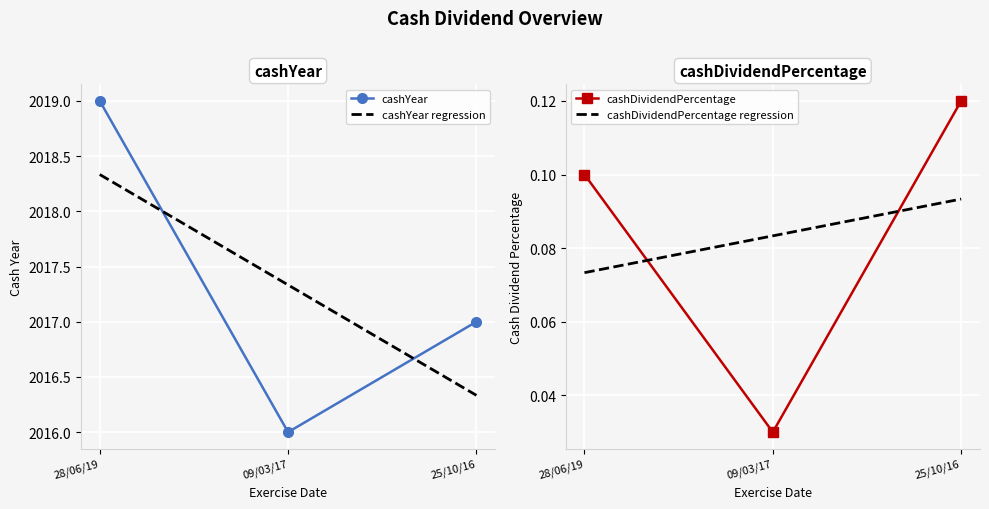

What is the total value across all series at 28/06/19?

2019.1